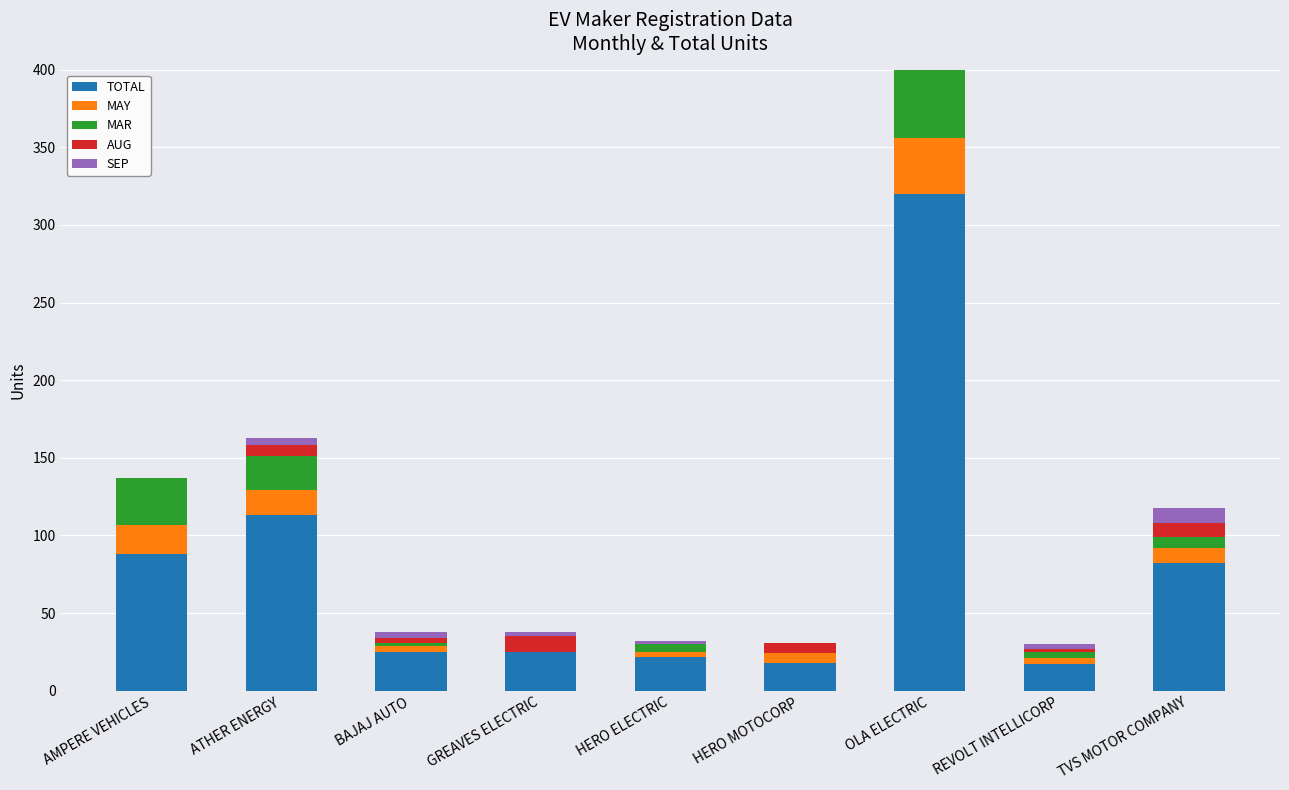

How many bars are there in each group?

5